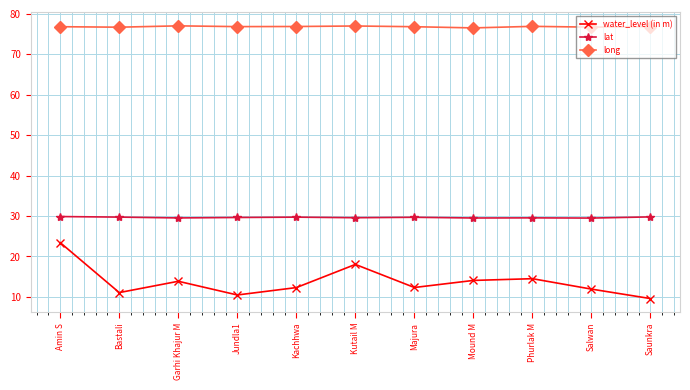

What is the spread (max minus min) of values at Majura?

64.5